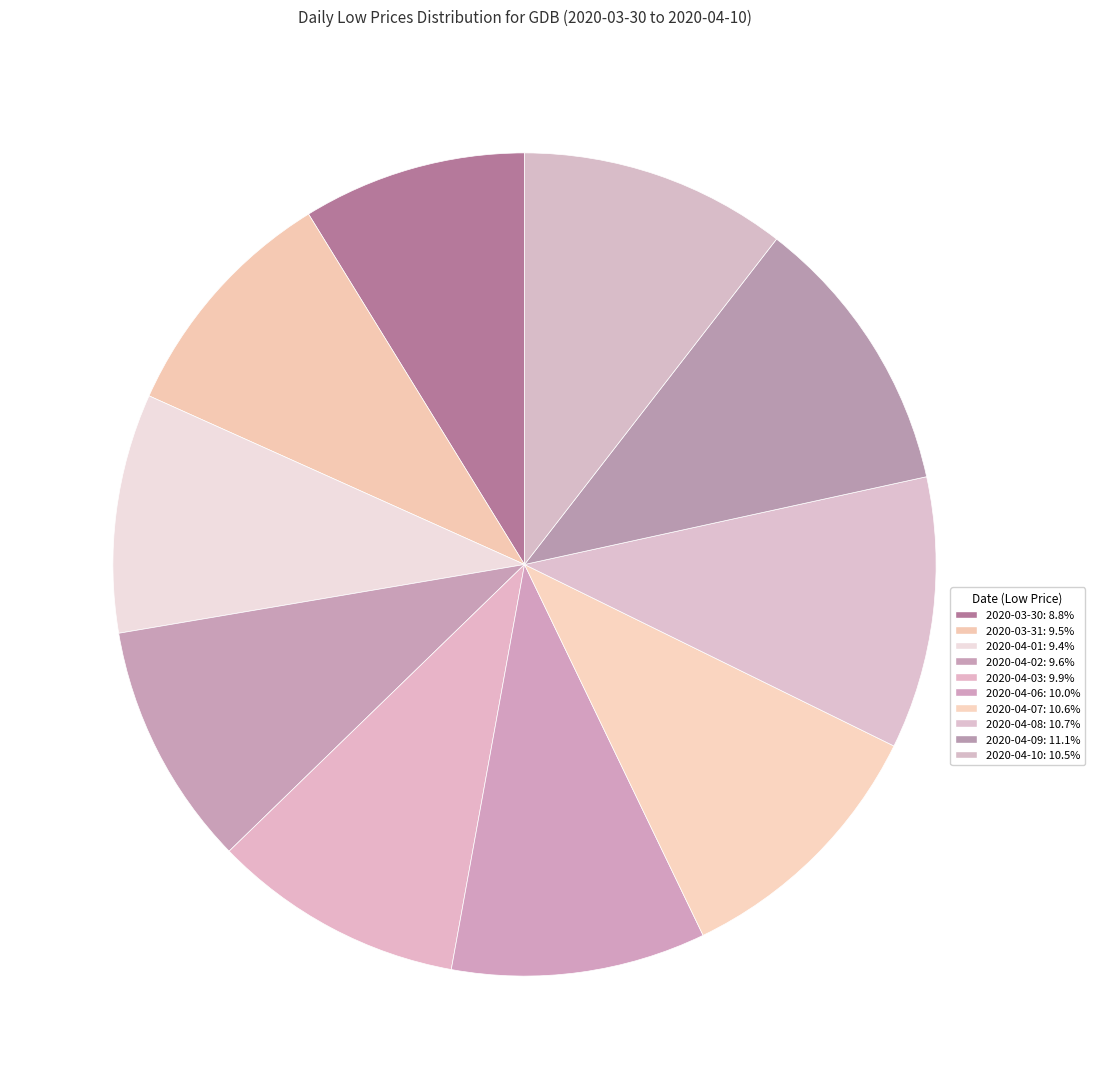

What is the smallest slice in the pie chart?

2020-03-30